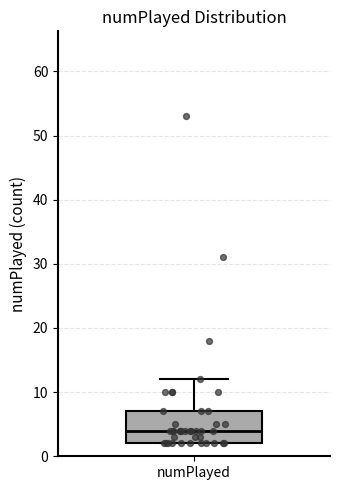

Read this box plot against the y-axis: the position of the median line, the range covered by the box, and the ends of both whiskers. The values are not printed on the chart, so give them approximately, as read against the axis.

median 4, box 2 to 7, whiskers 2 to 12